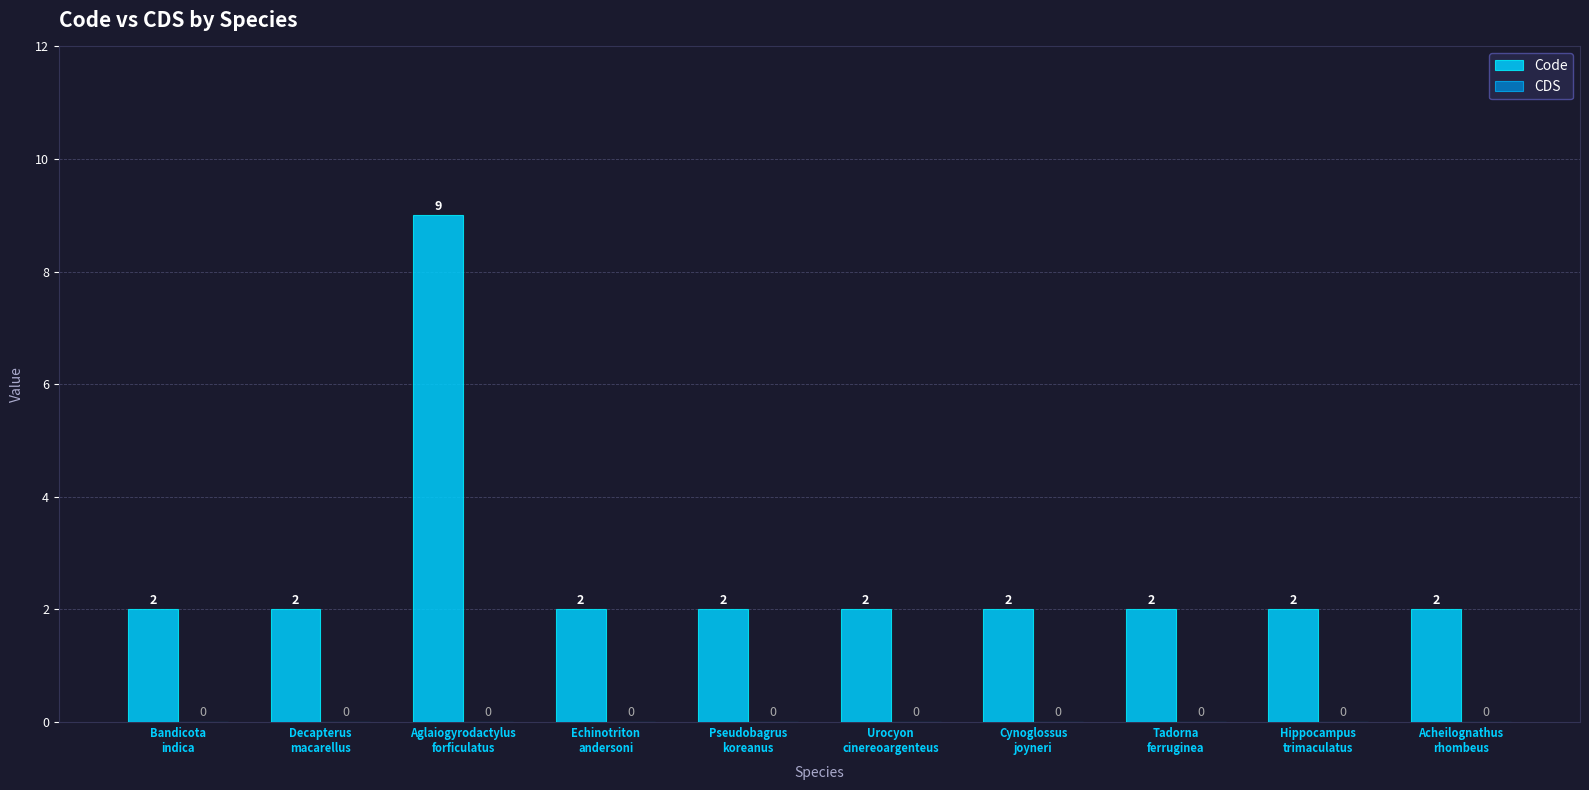

What is the sum of all values?

27